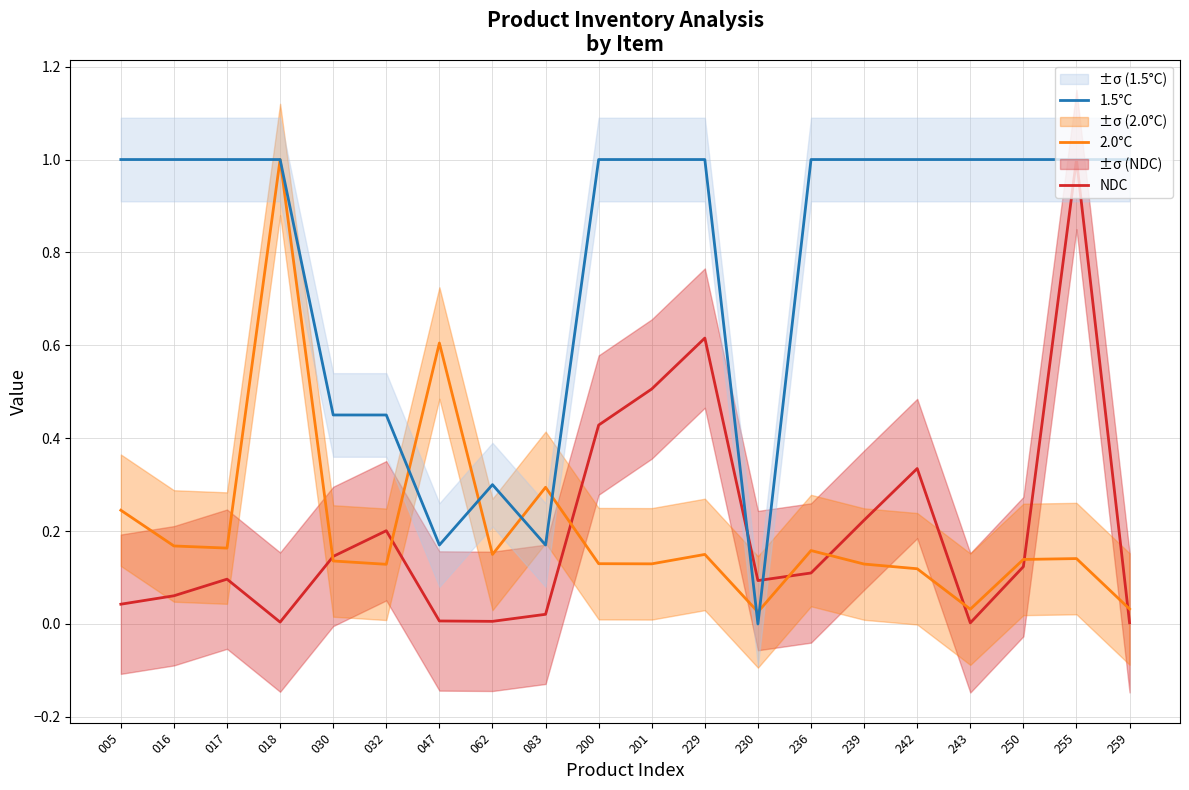

Between 229 and 032, which is larger?

229